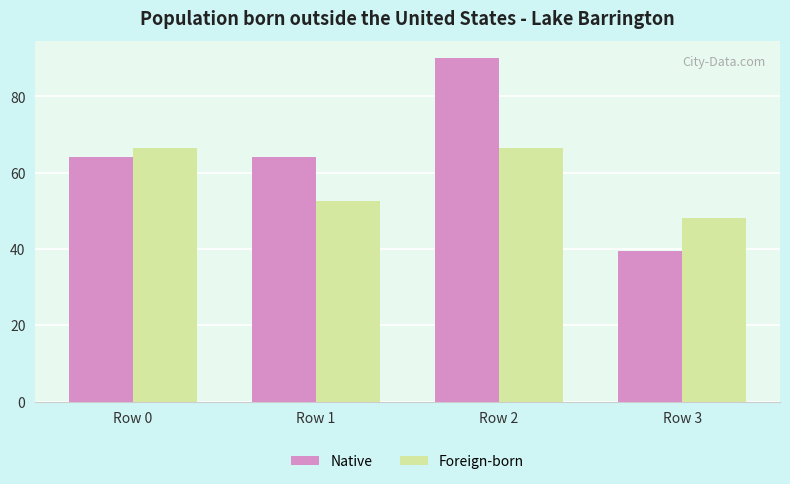

How many series are shown in this chart?

2